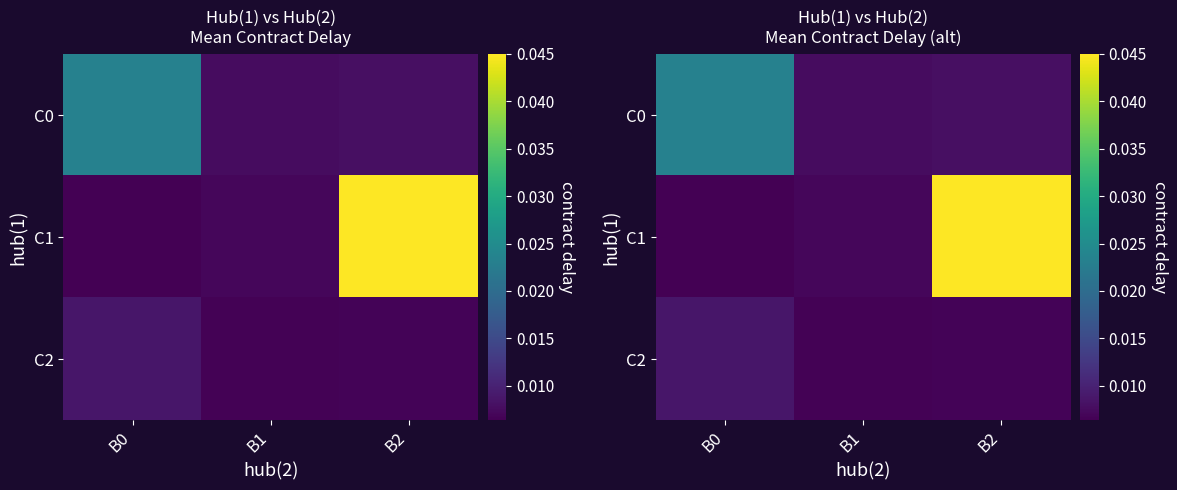

At how many categories does at least one series exceed 0?

3